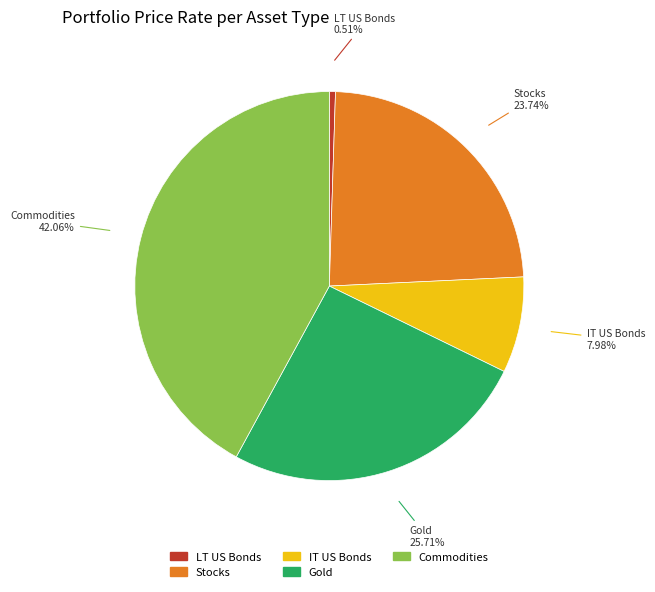

Is there a majority slice in this chart?

No